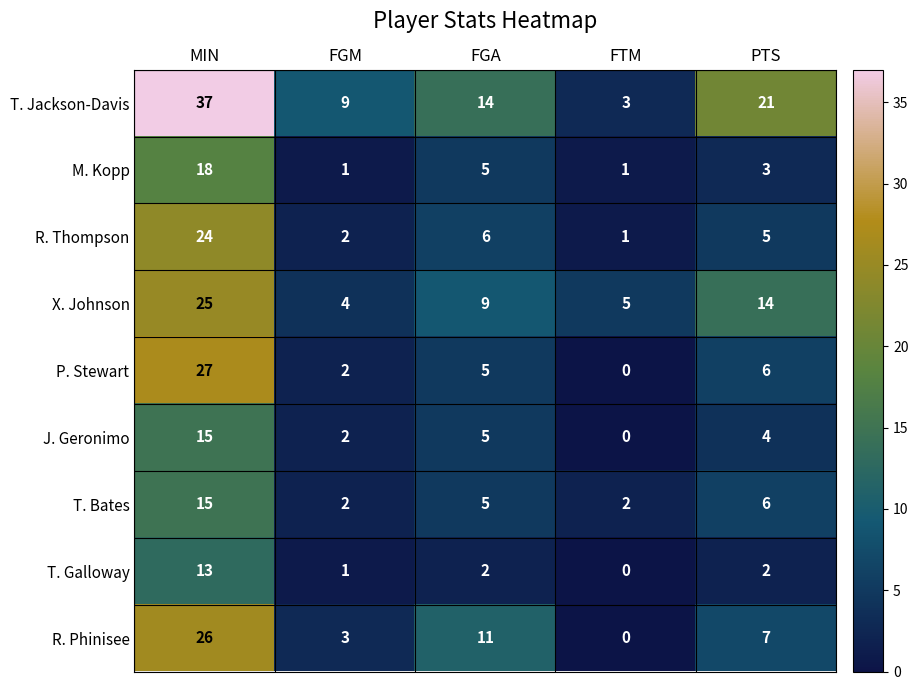

Which category has the highest value in the T. Jackson-Davis series?

MIN